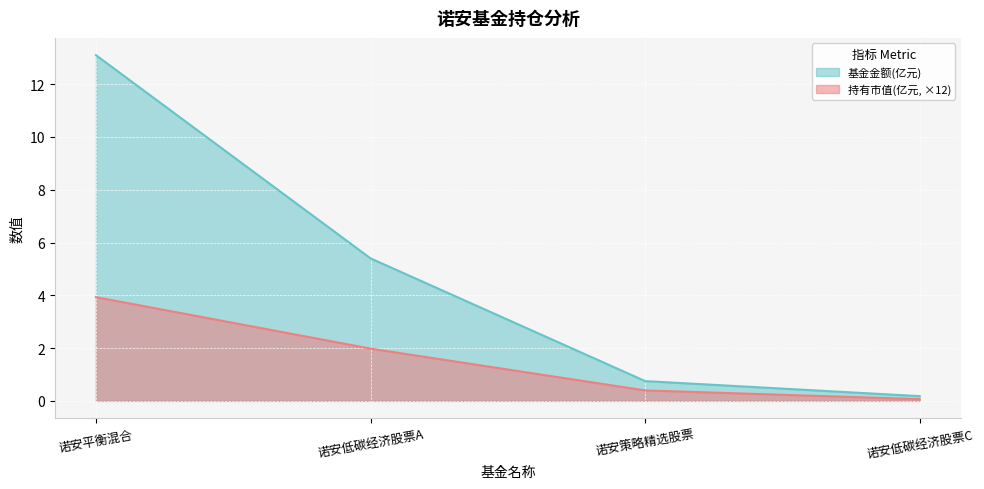

What is the approximate value of 持有市值(亿元) at 诺安低碳经济股票C?

0.1